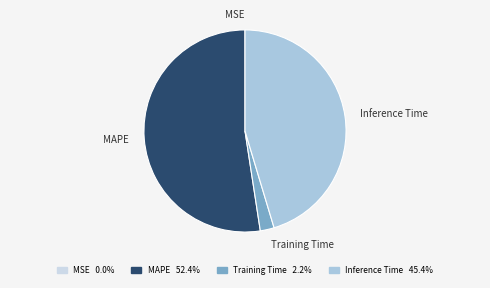

Is it true that MAPE is 41% of the pie?

False